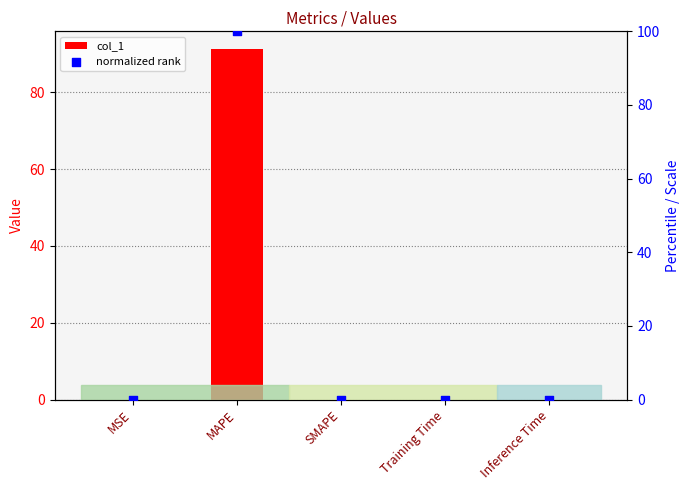

What are all the series names shown in the legend?

col_1, normalized rank